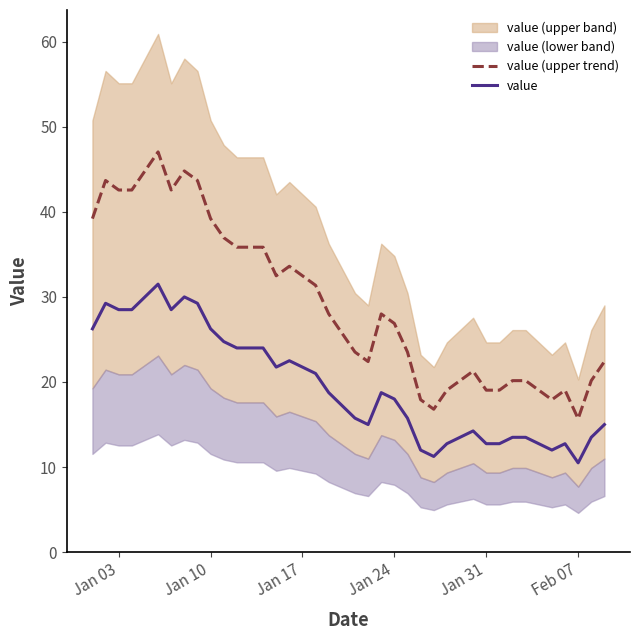

The value of value (upper trend) at Feb 07 is 10.4. True or false?

False